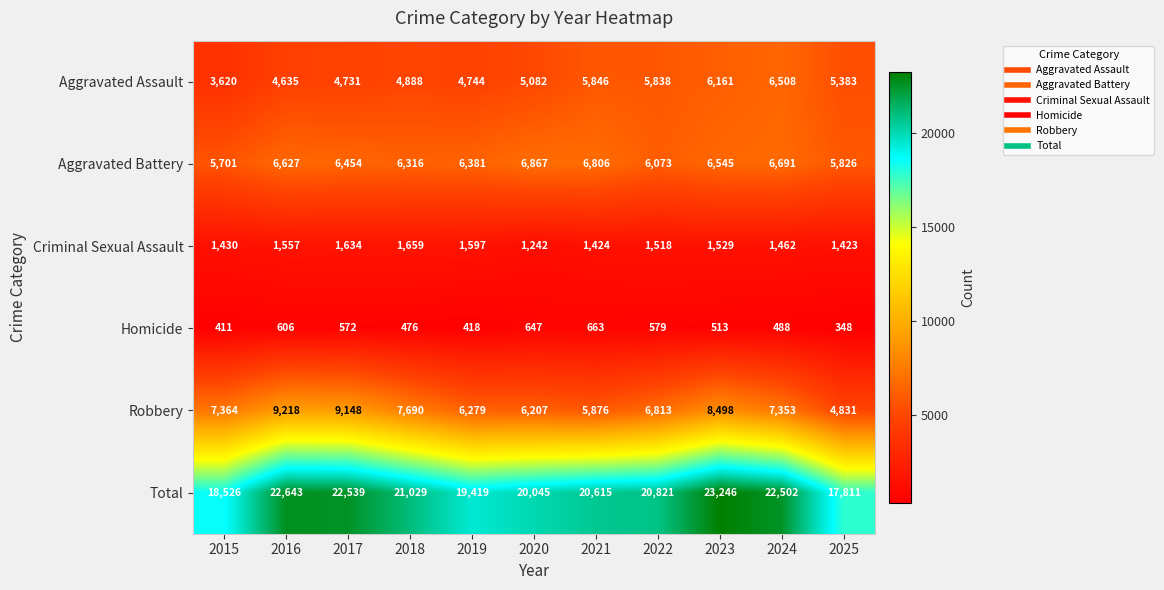

Which category has the highest value across all series?

2023